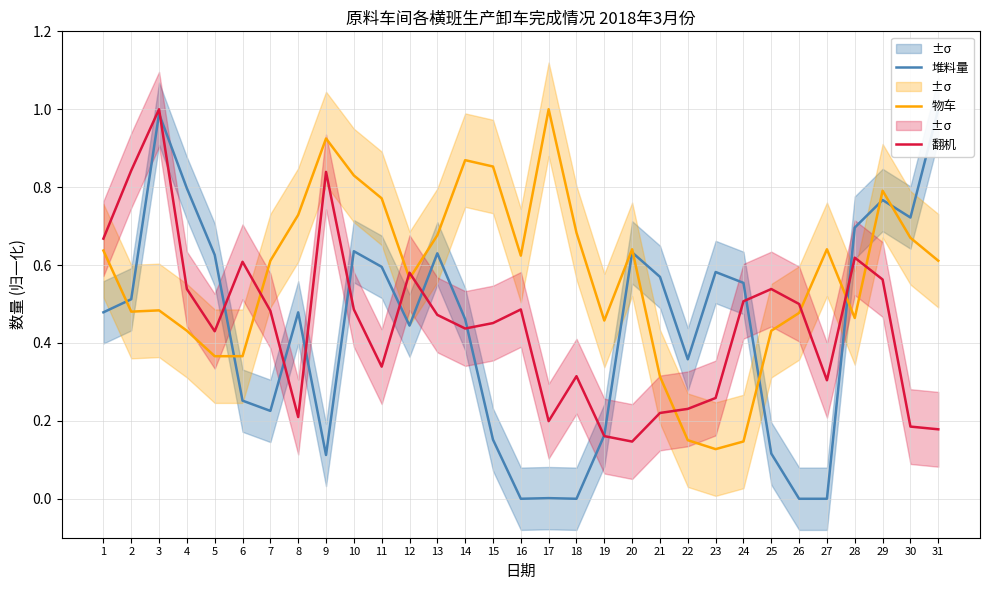

What is the difference between the maximum and second lowest values in the 翻机 series?

0.8